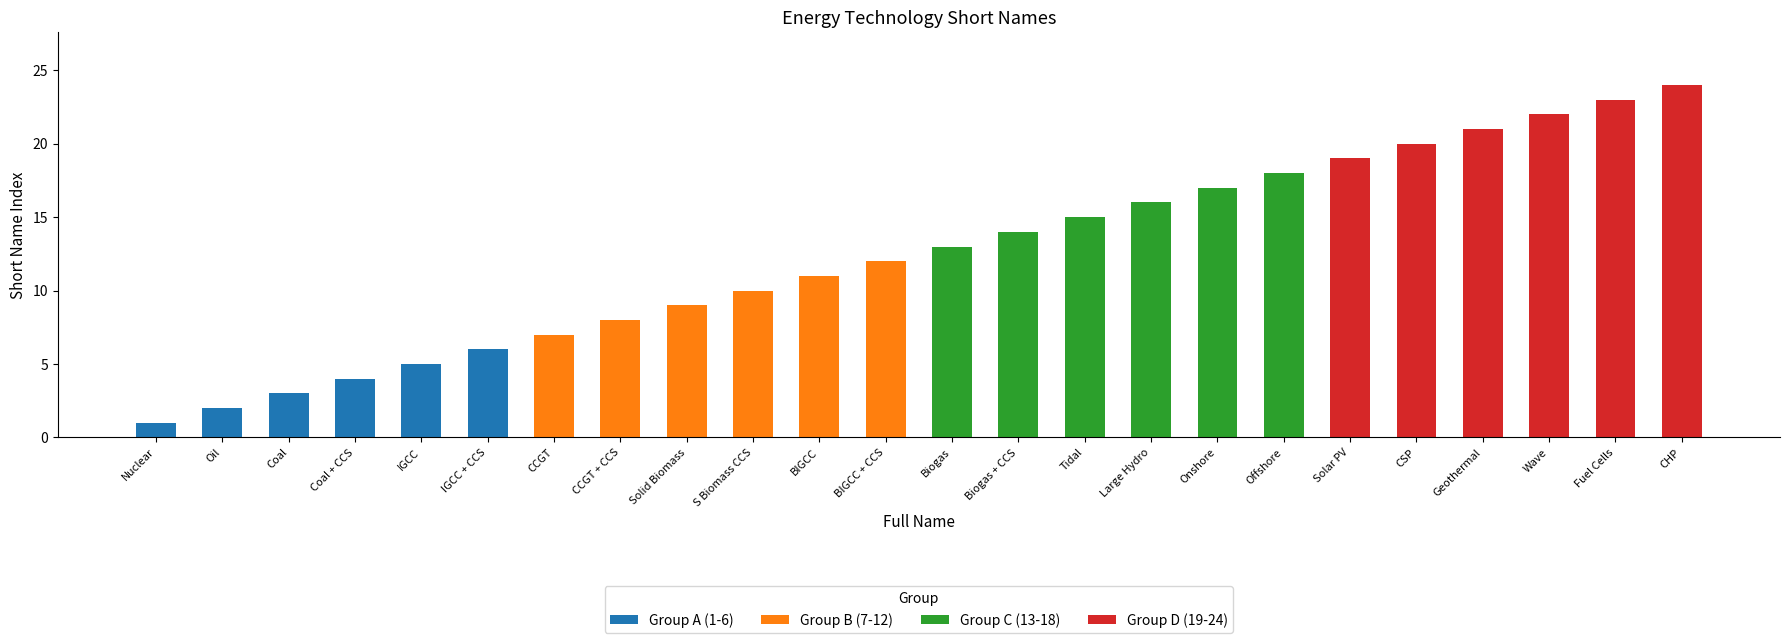

What is the total value across all series at Wave?

22